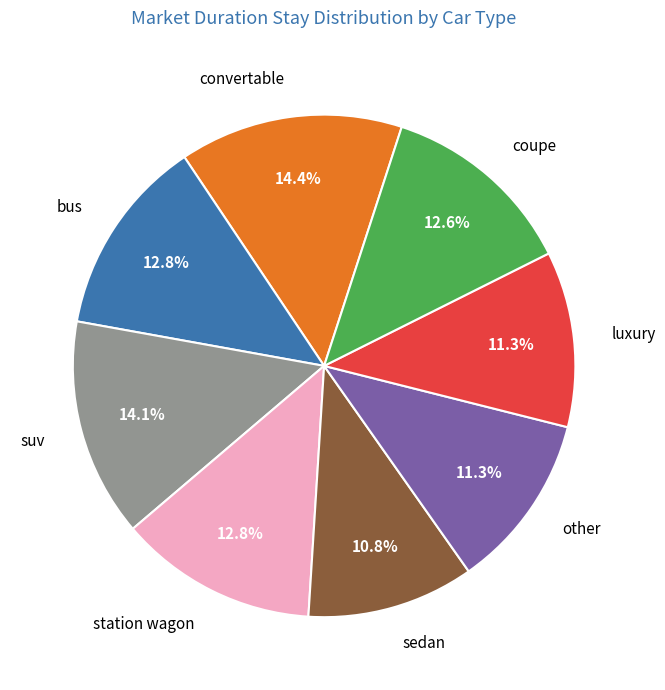

Approximately how many times larger is the value at sedan compared to other?

1.0